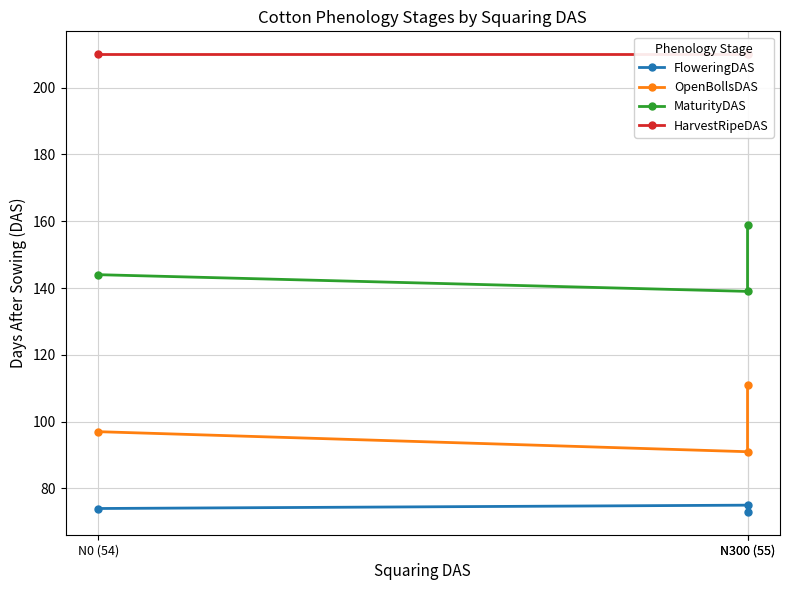

What is the approximate value of OpenBollsDAS at N300 (55)?

111